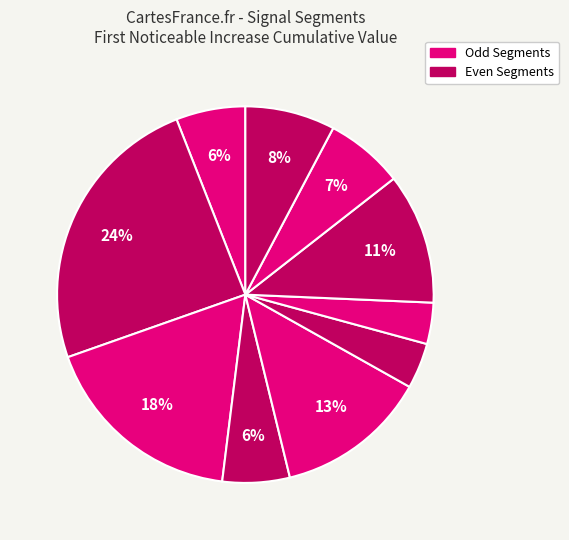

Is there any slice that represents more than half of the pie?

No